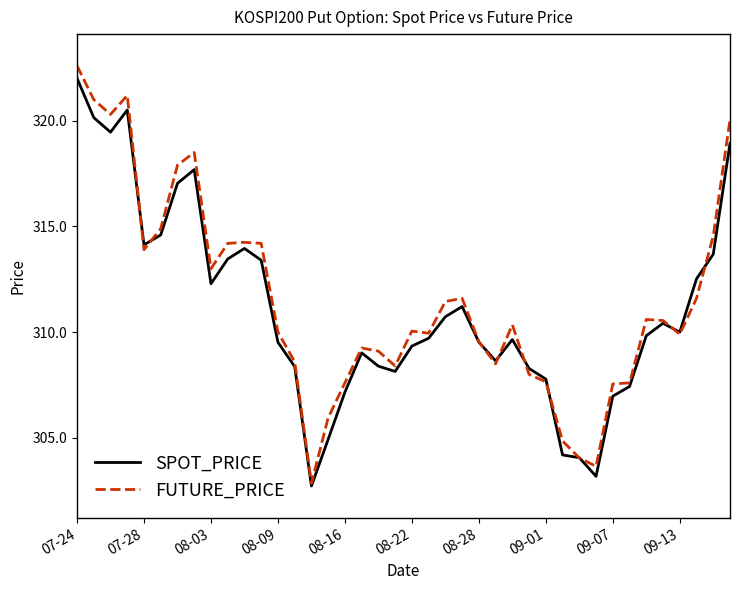

What is the maximum value shown in the chart?

322.6